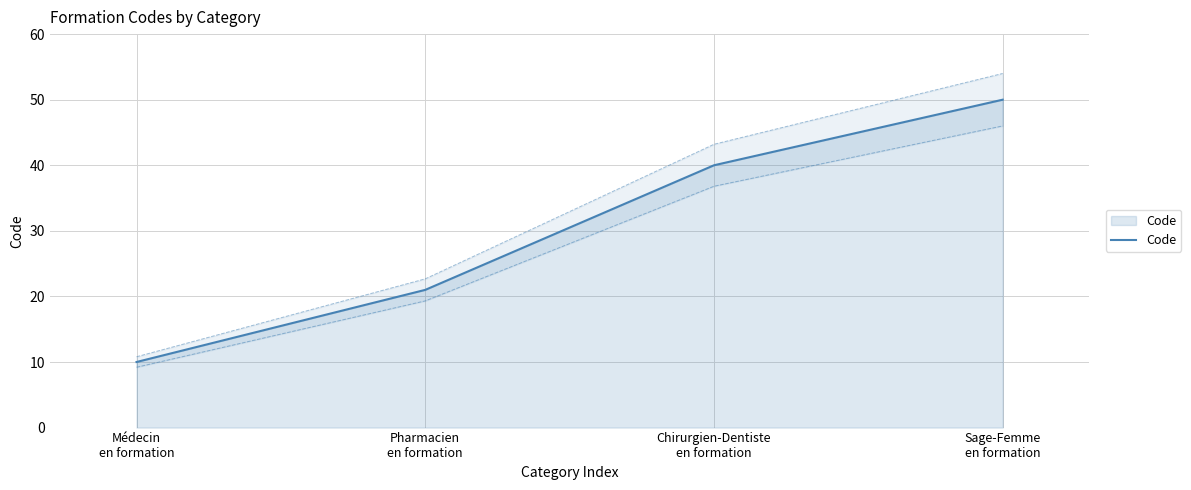

Which category has the highest value across all series?

Sage-Femme
en formation